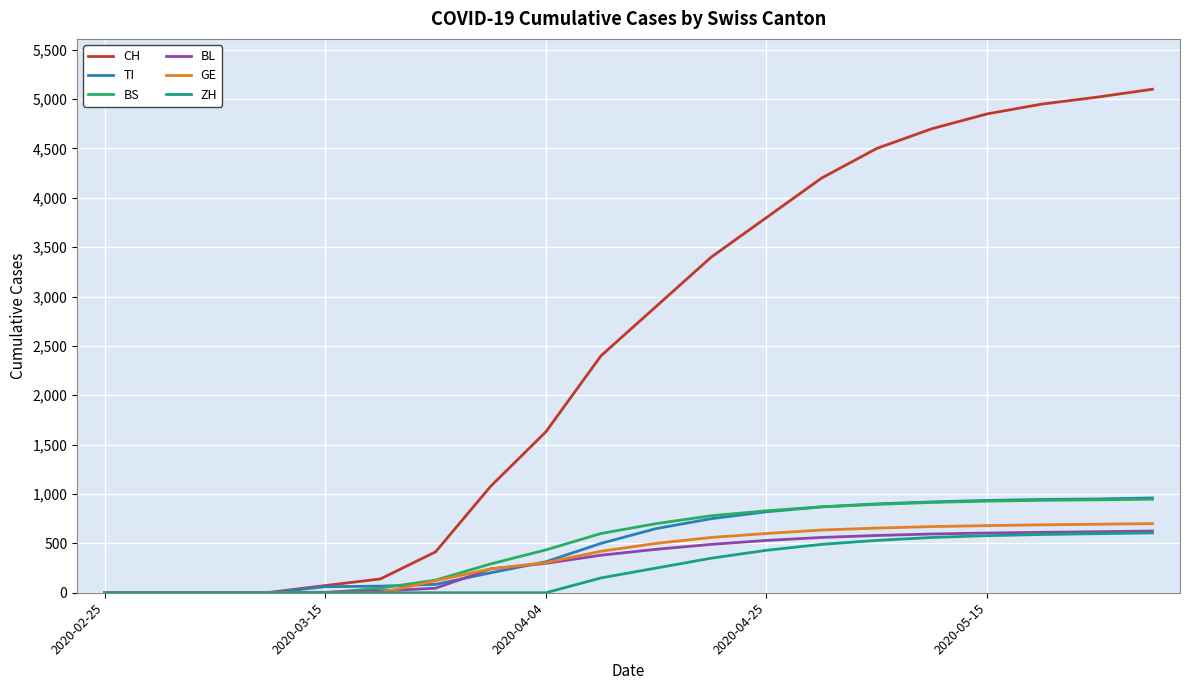

Which series has the largest total across all categories?

CH